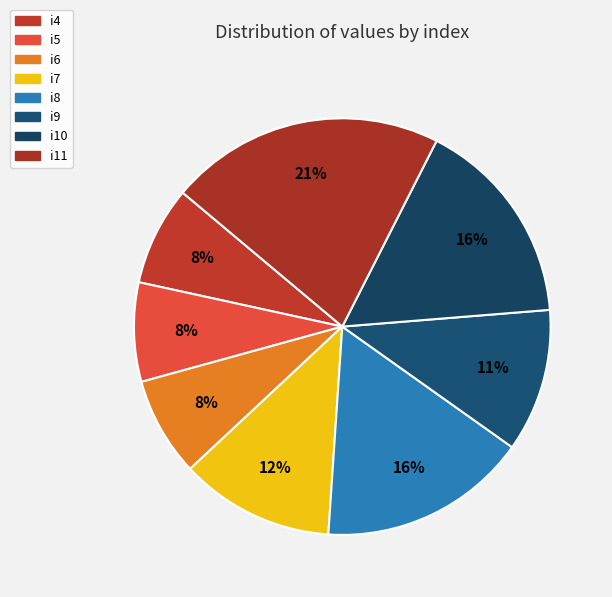

To the nearest percent, what portion does i8 represent?

16%